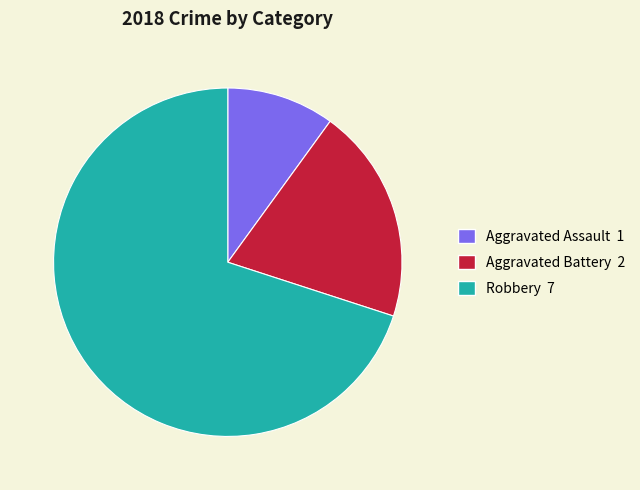

Rank the categories by value from lowest to highest.

Aggravated Assault, Aggravated Battery, Robbery